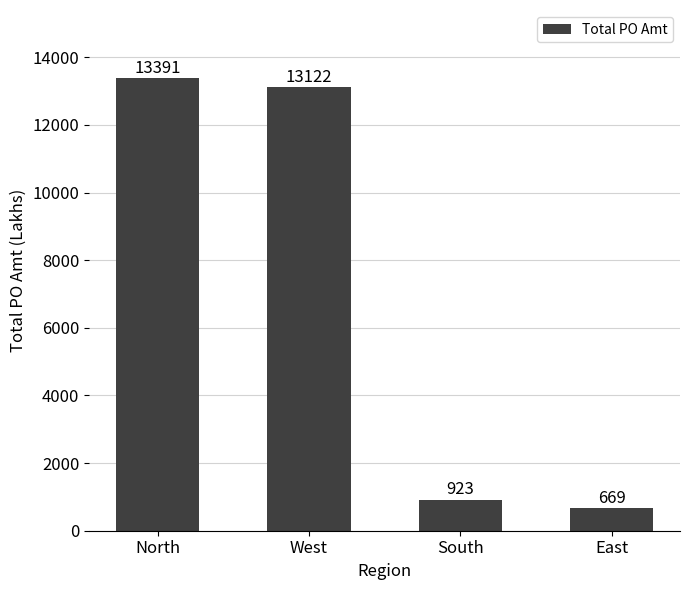

What is the smallest value displayed?

669.2